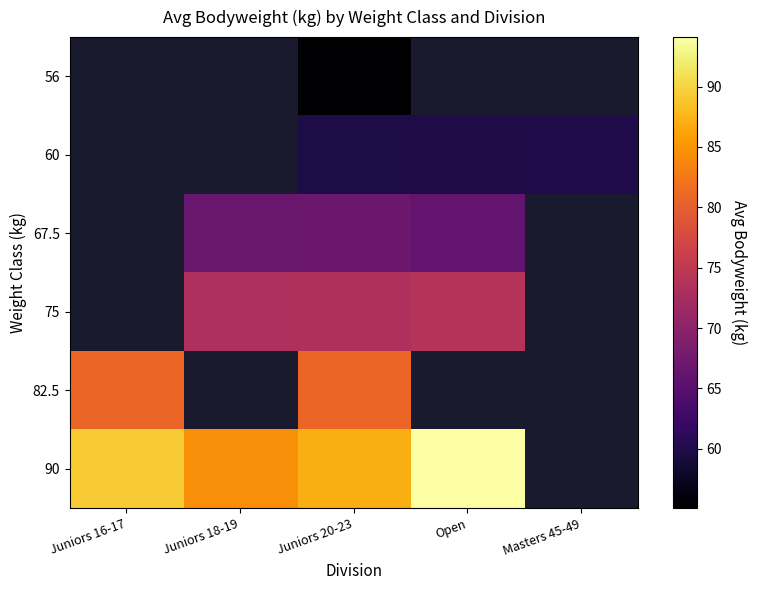

The 82.5 series shows 80.7 at Juniors 16-17. True or false?

True